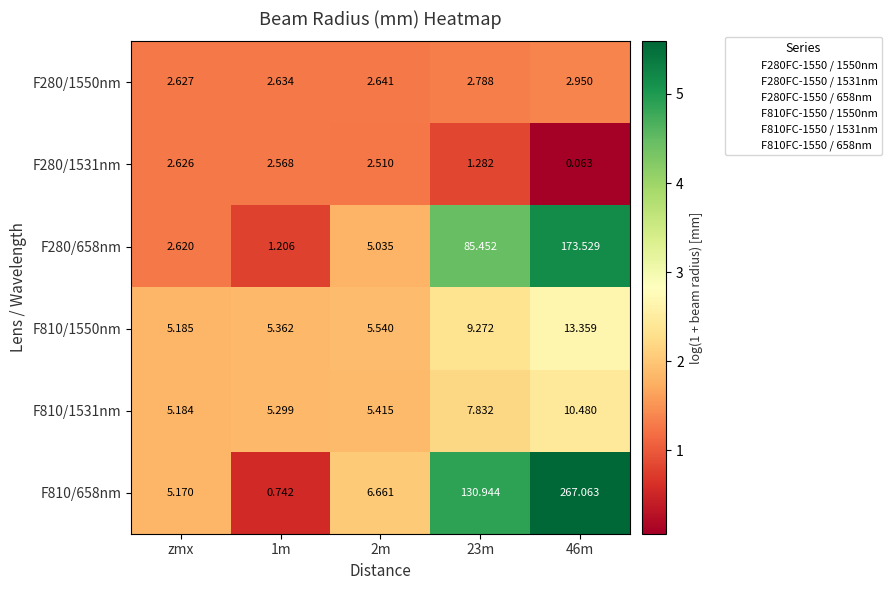

Which category has the lowest value in the F810/1550nm series?

zmx